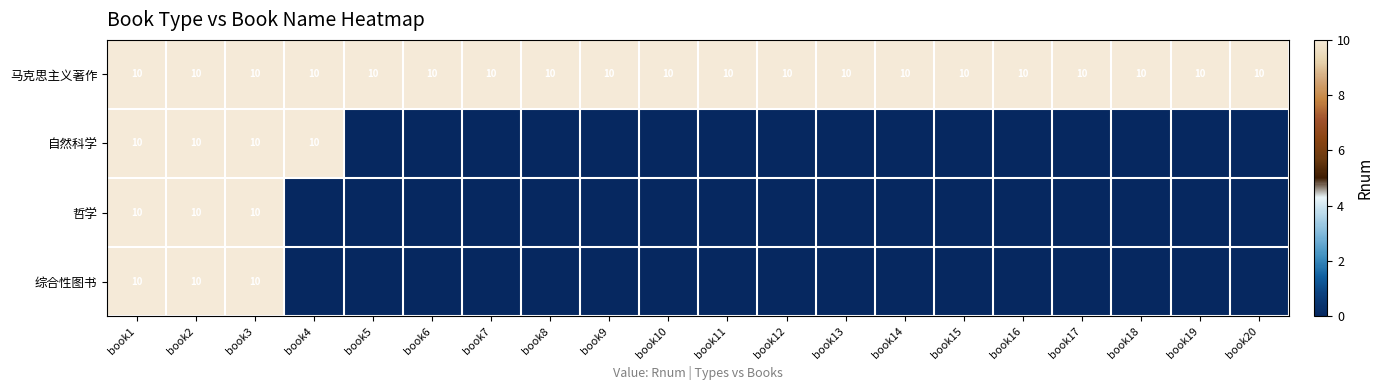

Rank the series at book6 from lowest to highest value.

自然科学, 哲学, 综合性图书, 马克思主义著作